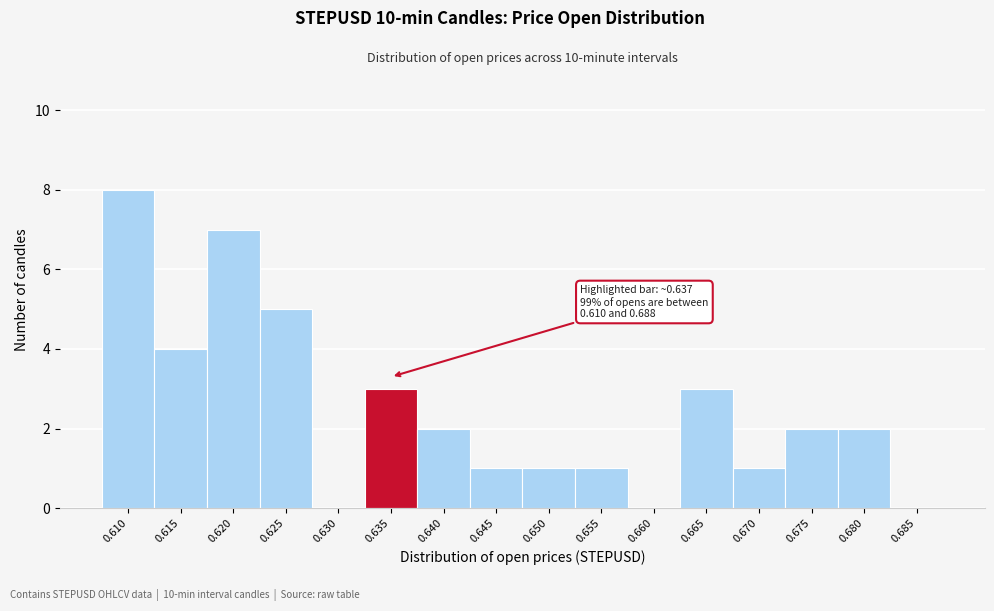

Reading left to right, what are all the values shown in this chart?

0.610=8	0.615=4	0.620=7	0.625=5	0.630=0	0.635=3	0.640=2	0.645=1	0.650=1	0.655=1	0.660=0	0.665=3	0.670=1	0.675=2	0.680=2	0.685=0